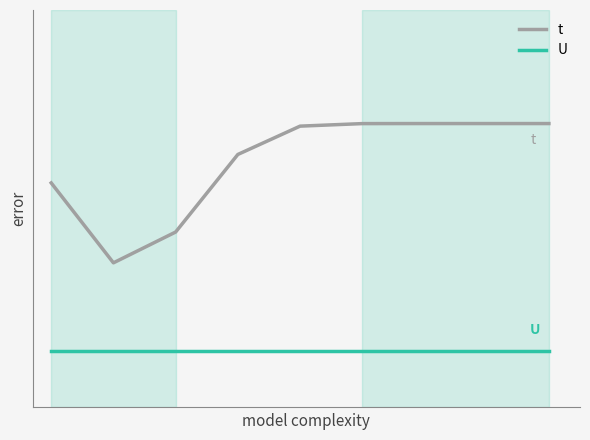

Does the chart have visible grid lines?

No